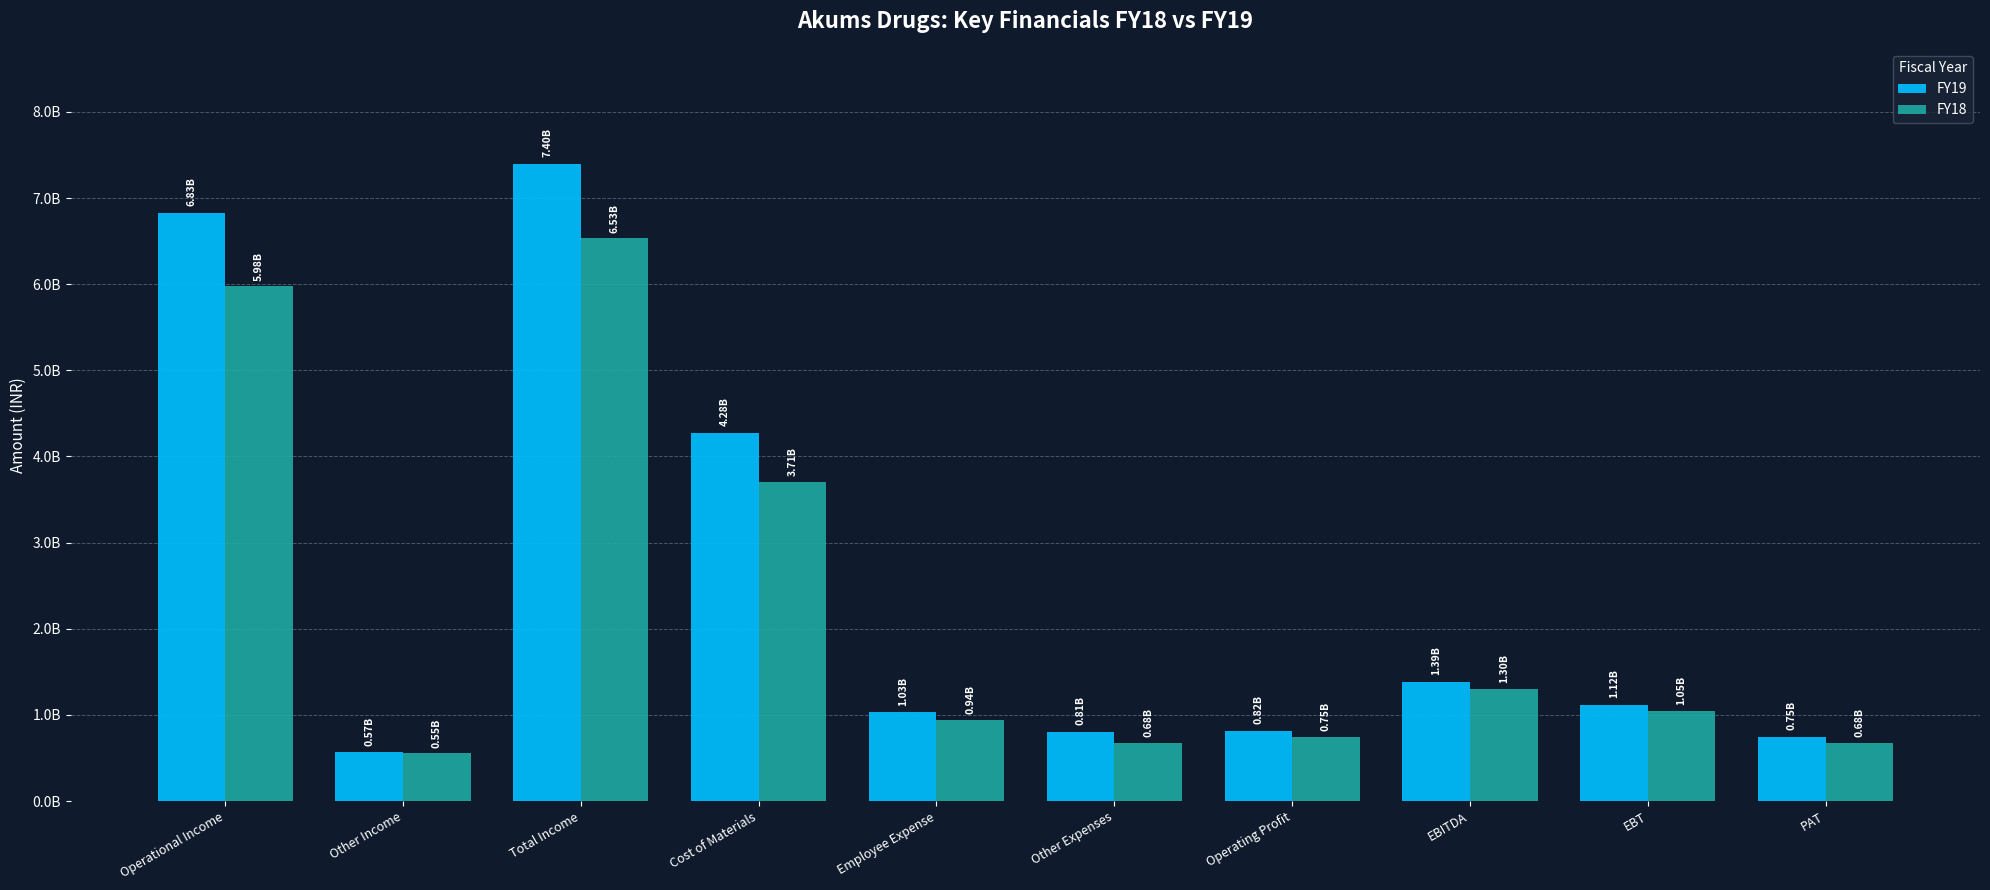

What is the minimum value shown in the chart?

554811597